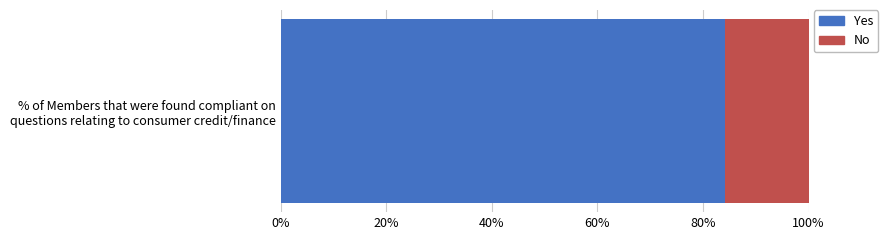

How many data points does each series have?

1